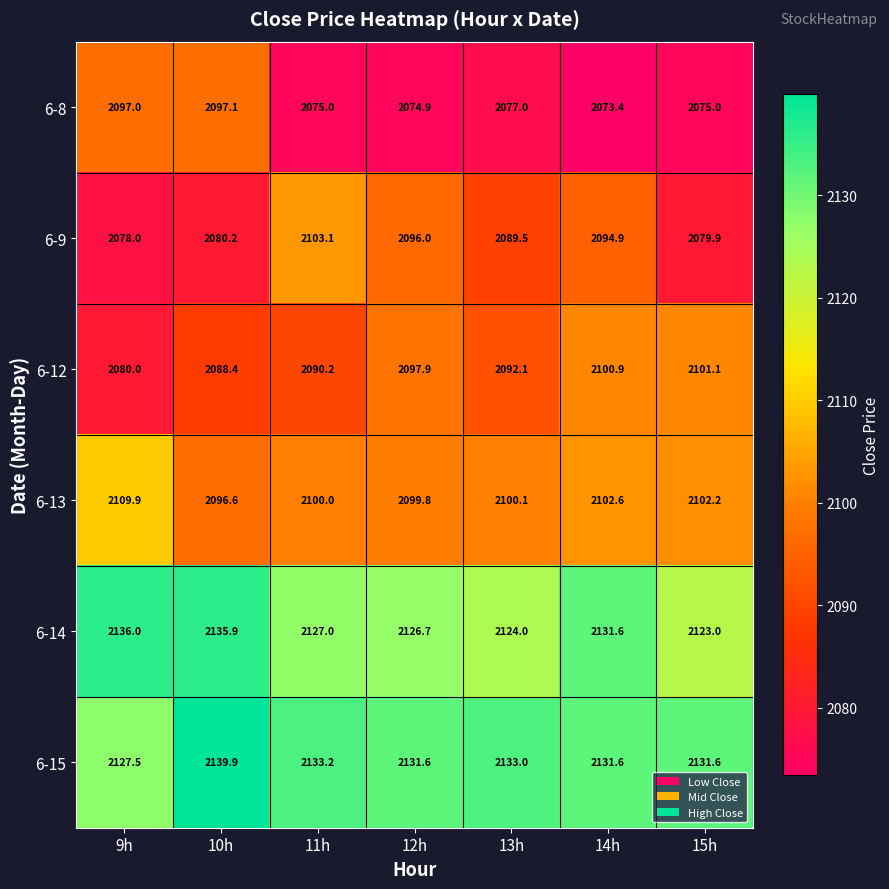

How many values in the 6-13 series are below 2100?

2